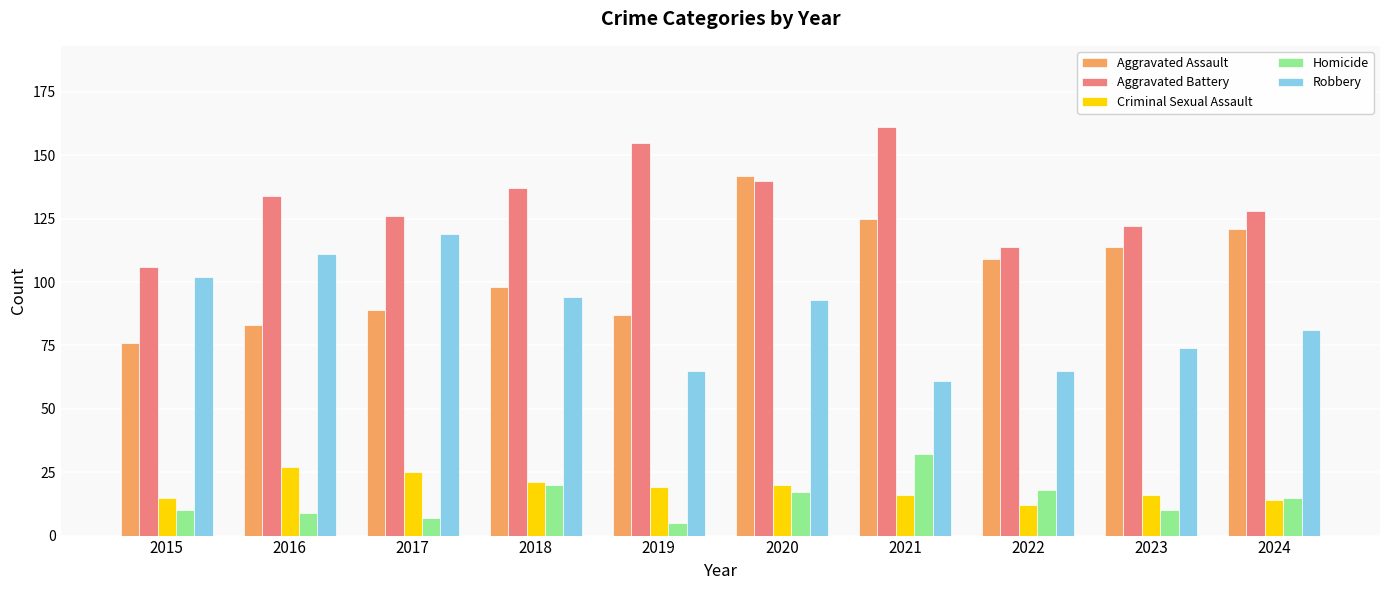

What is the difference between the maximum and minimum values in the Aggravated Battery series?

55